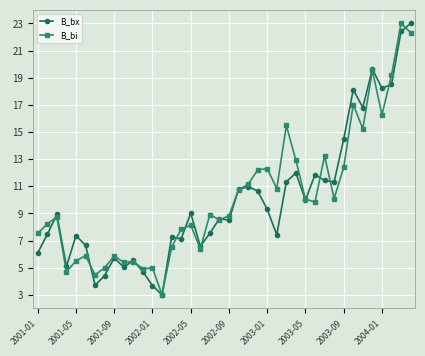

What is the value of the B_bx point at the 28th from the left?

12.0